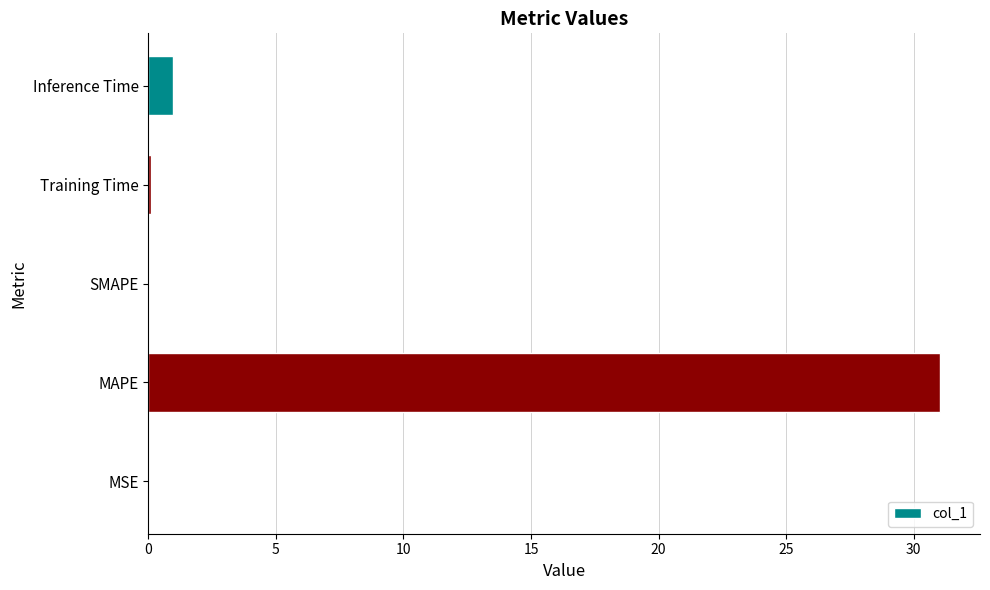

Where is the data nearest to the value 15?

Inference Time